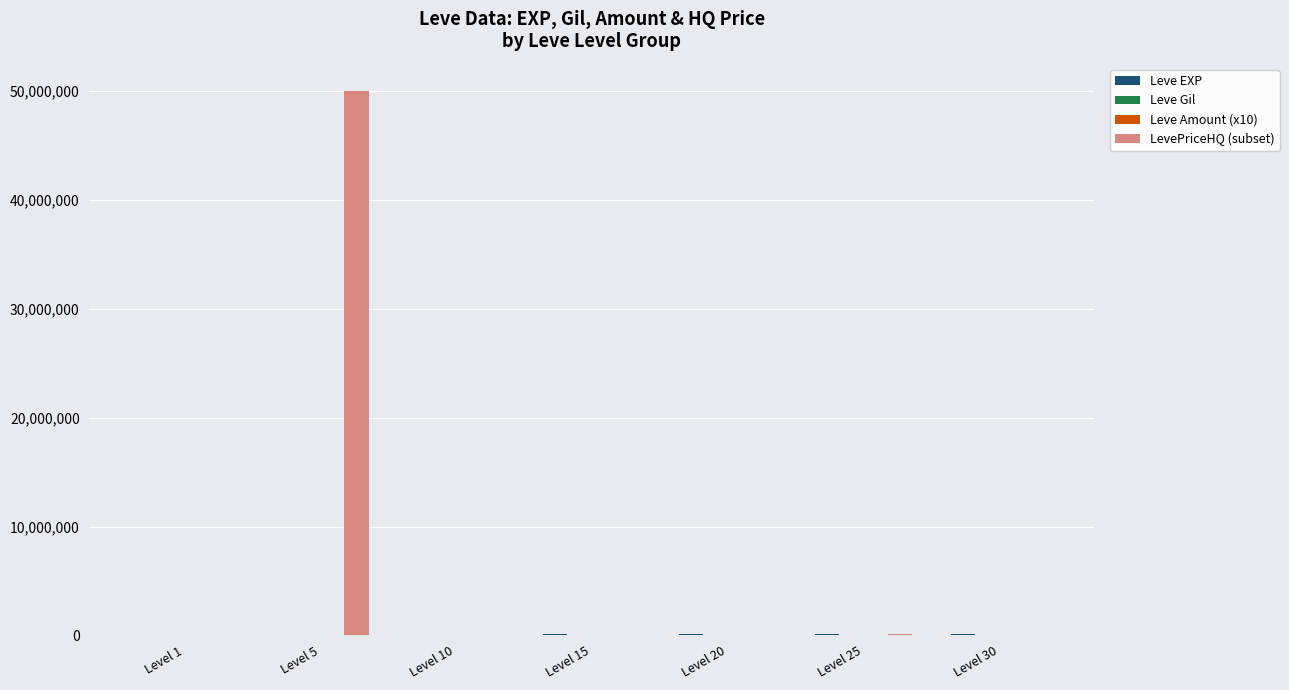

Which series has the largest total across all categories?

LevePriceHQ (subset)